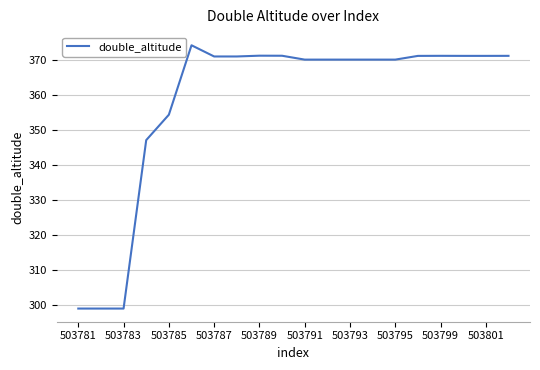

What is the maximum value shown in the chart?

374.1